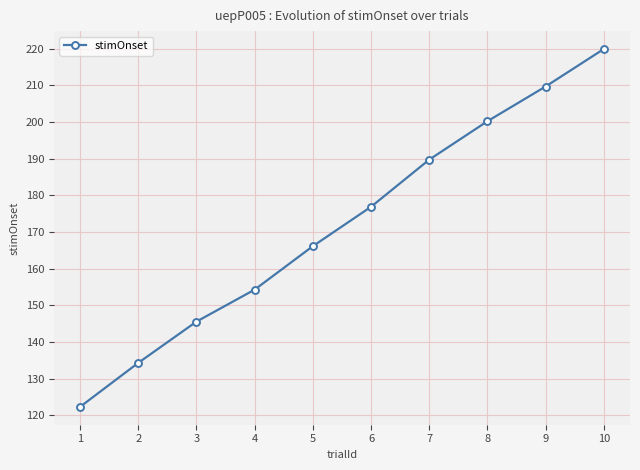

True or false: the data shows 54.1 at 9.

False